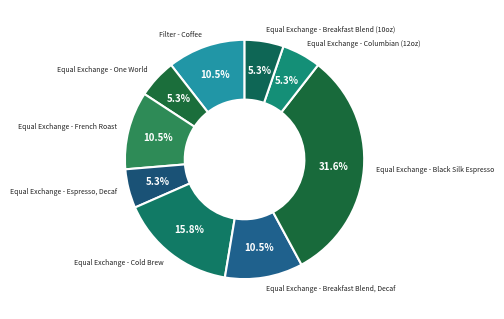

What percentage is NOT represented by Filter - Coffee?

89.5%